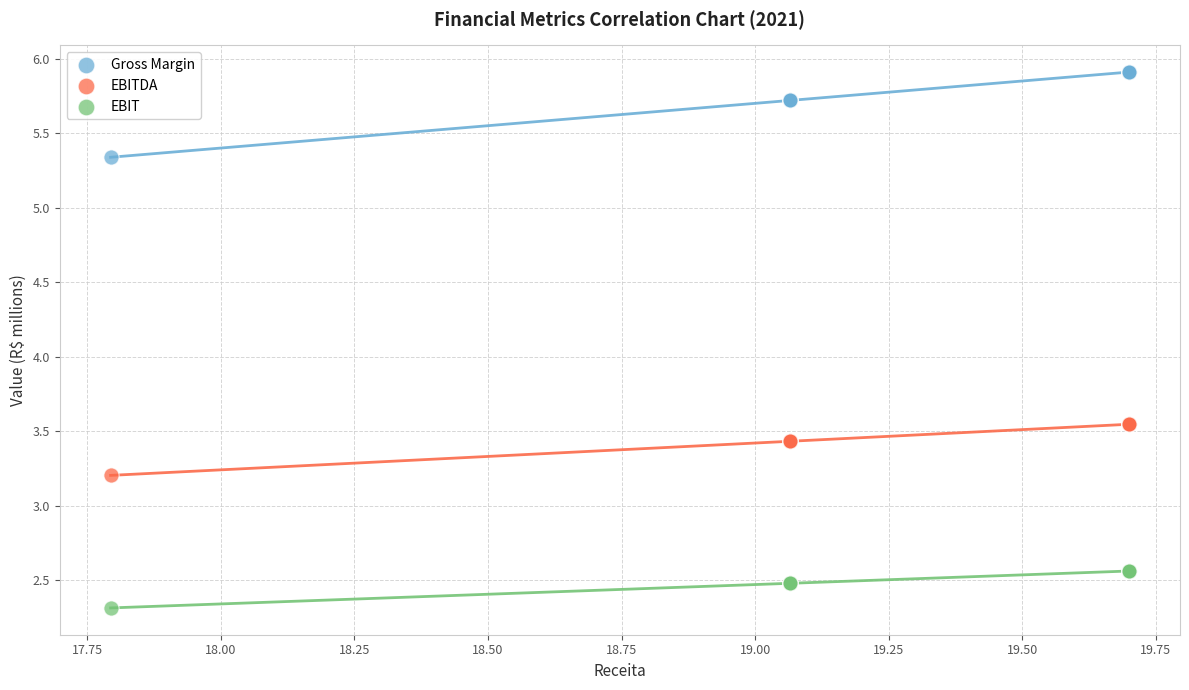

In the Gross Margin series, what Y value is closest to 5?

5.3